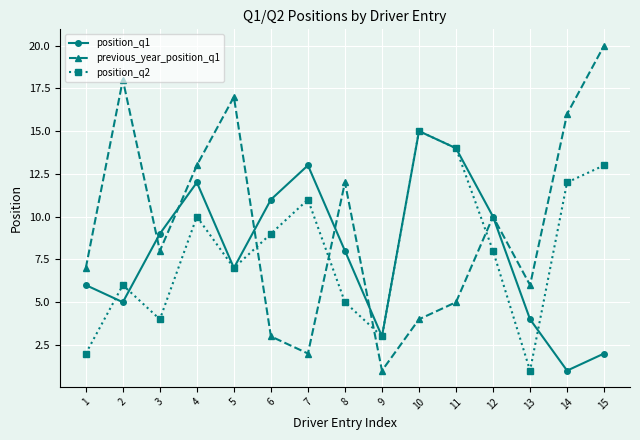

Is it true that previous_year_position_q1 equals 29 at 2?

False